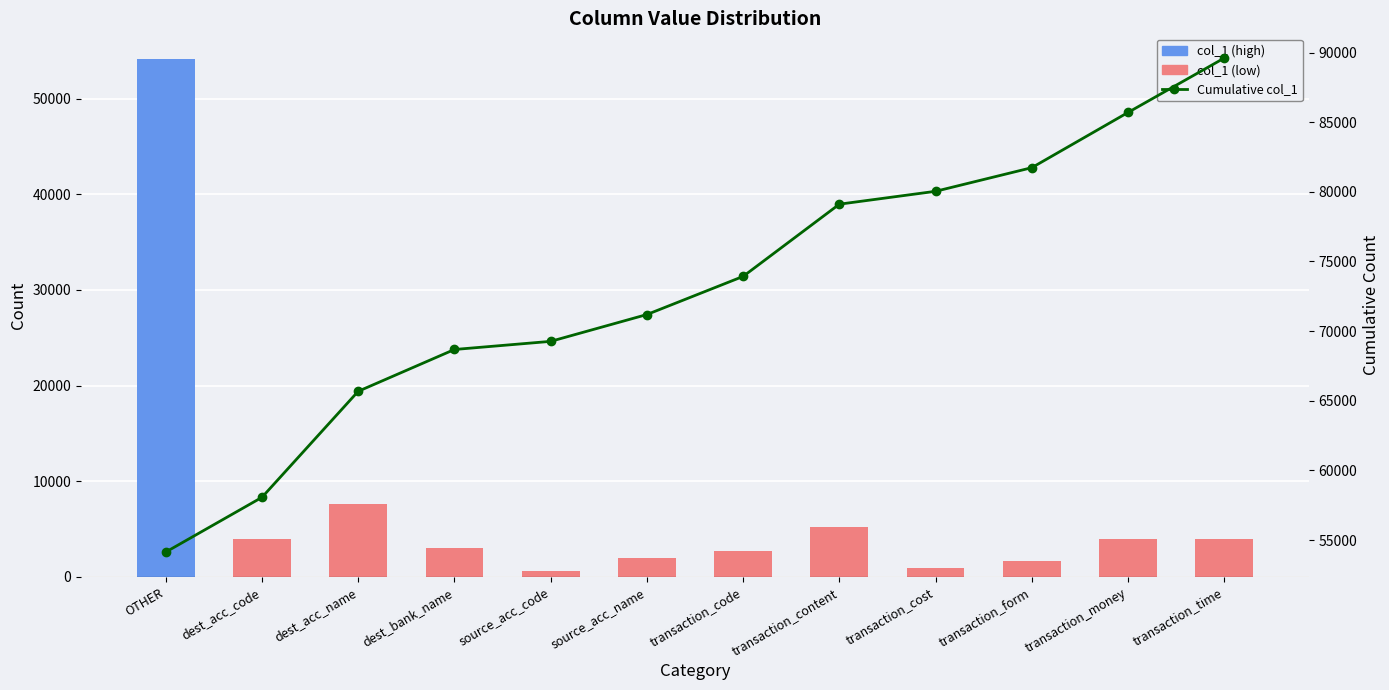

How many values in the Cumulative col_1 series are below 73929?

6